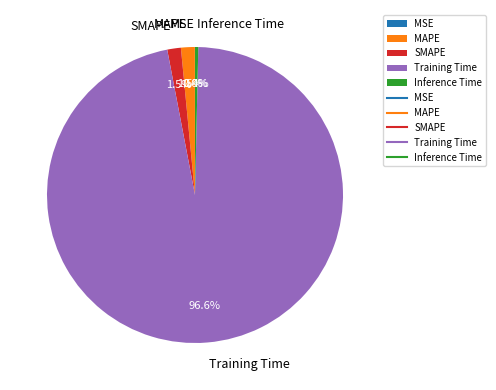

Is the sum of Inference Time and Training Time greater than half?

Yes